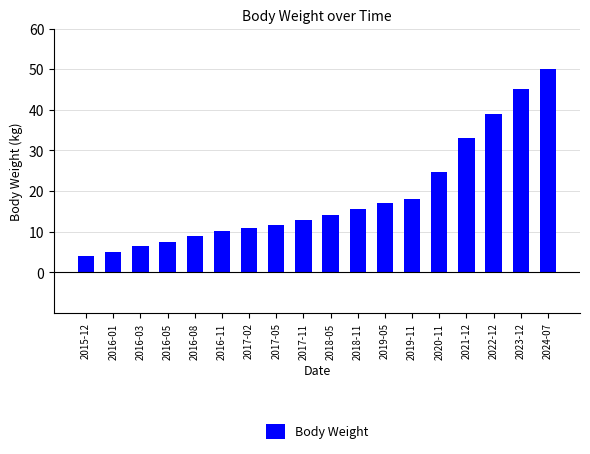

What is the change in value from 2019-11 to 2023-12?

+27.2